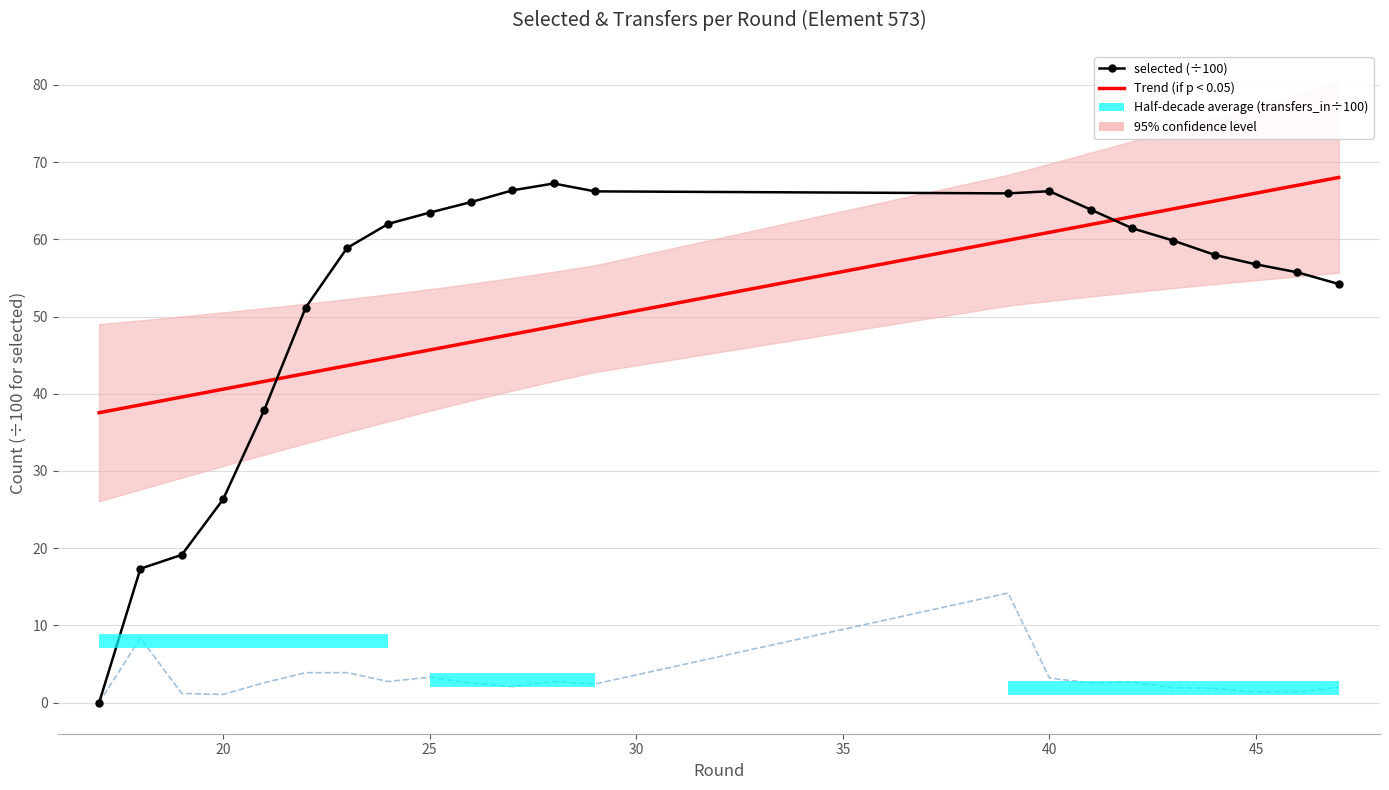

True or false: transfers_out (÷100) and selected (÷100) cross at least once.

False